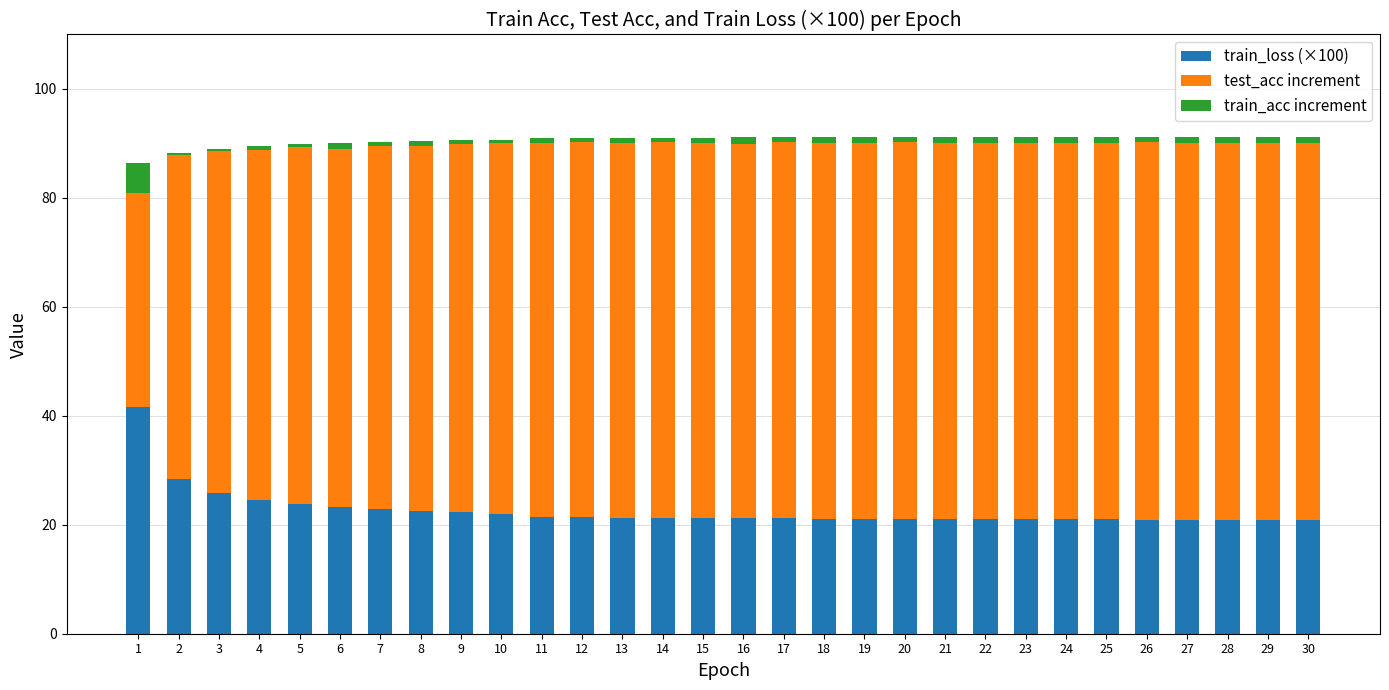

Where is test_acc increment nearest to the value 56?

2